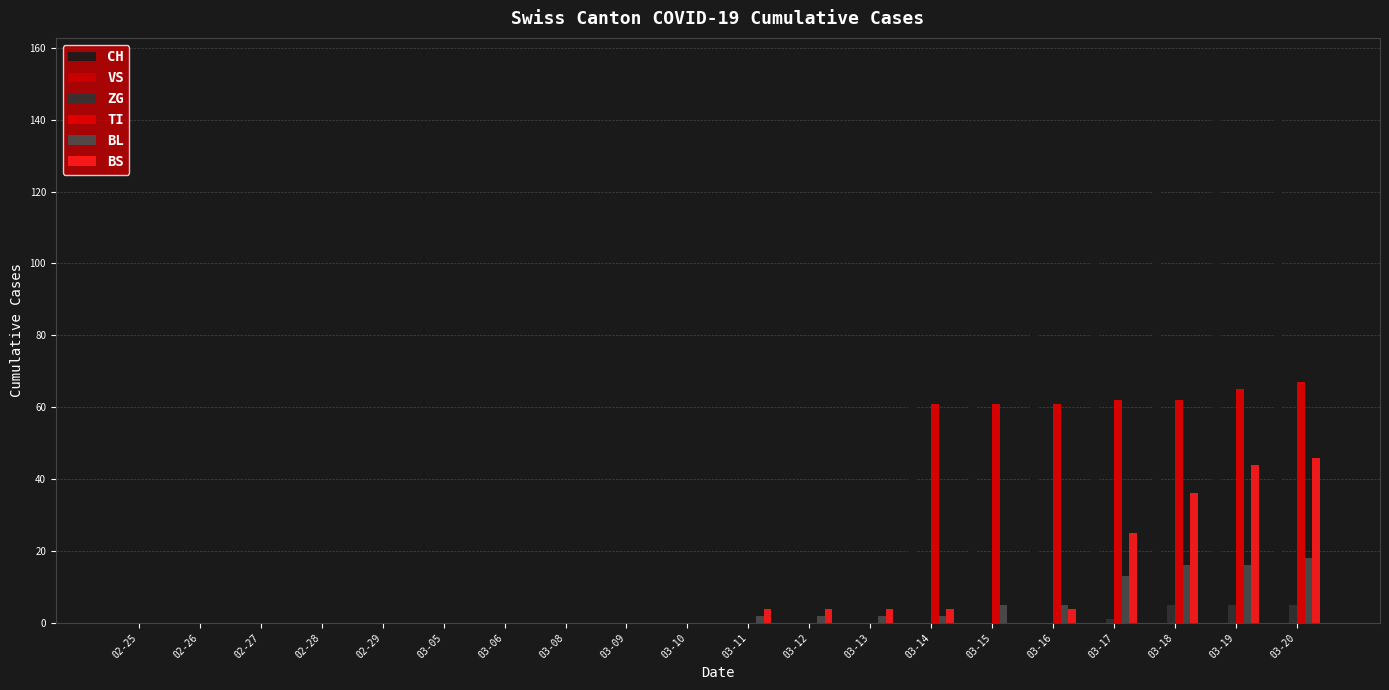

At which category is the sum across all series the highest?

03-20